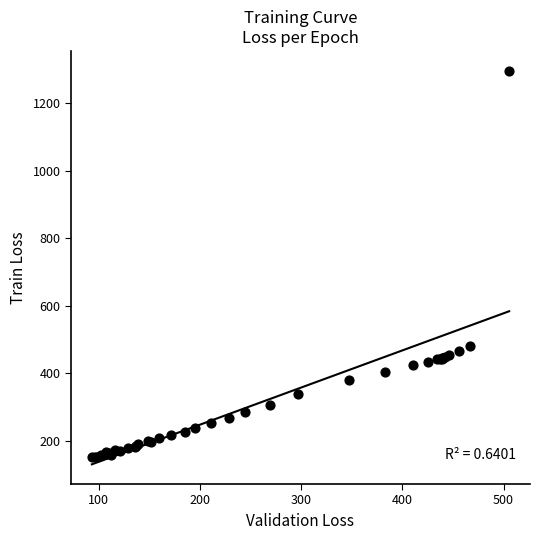

What Y value in the scatter plot is closest to 724?

482.6